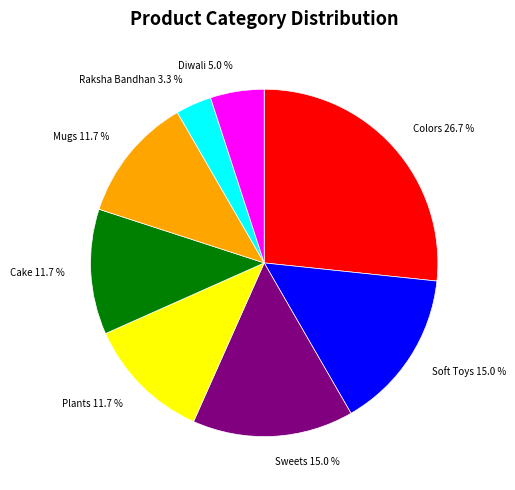

What is the ratio of the value at Diwali 5.0 % to the value at Cake 11.7 %?

0.4